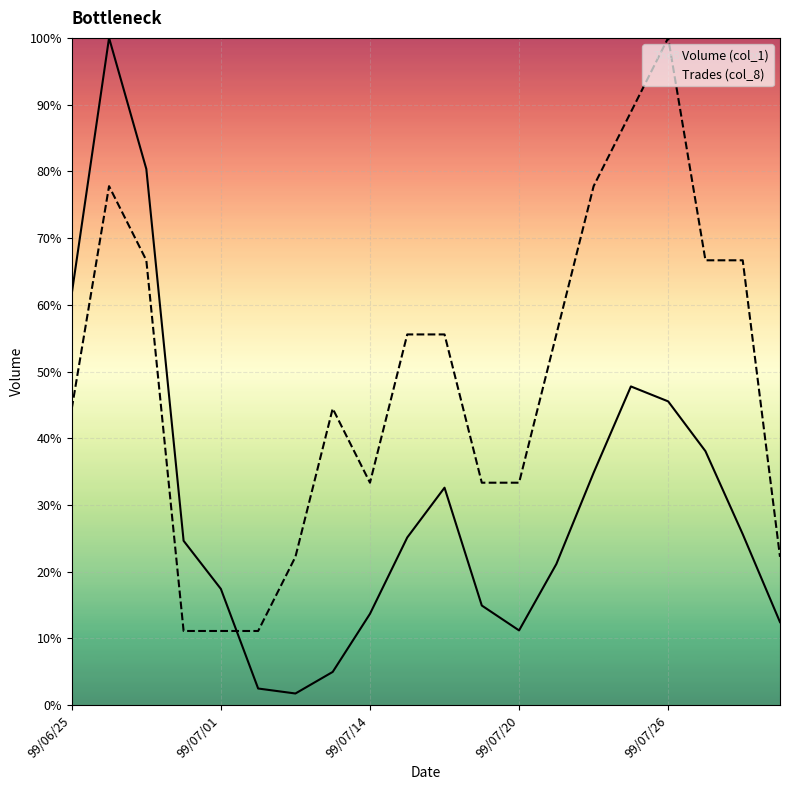

Between 10 and 13, which is larger?

10